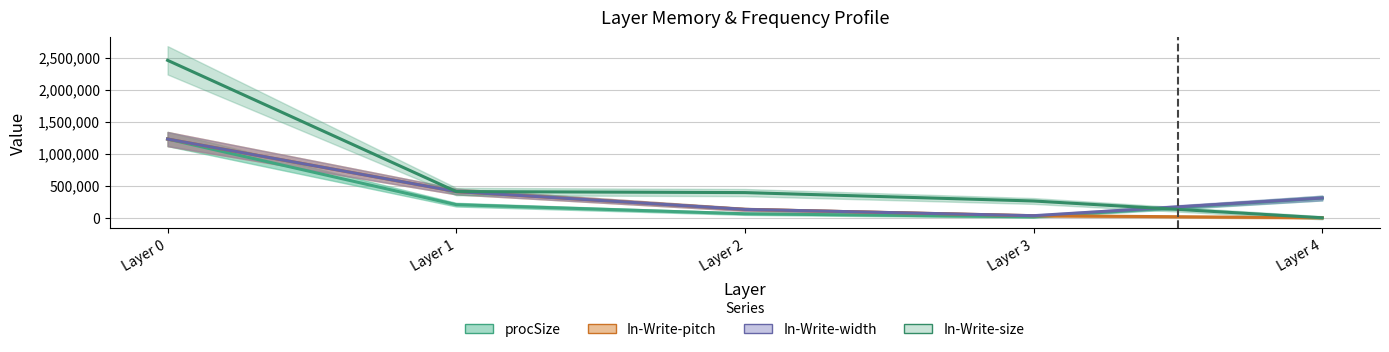

True or false: In-Write-size and In-Write-pitch intersect in this chart.

False